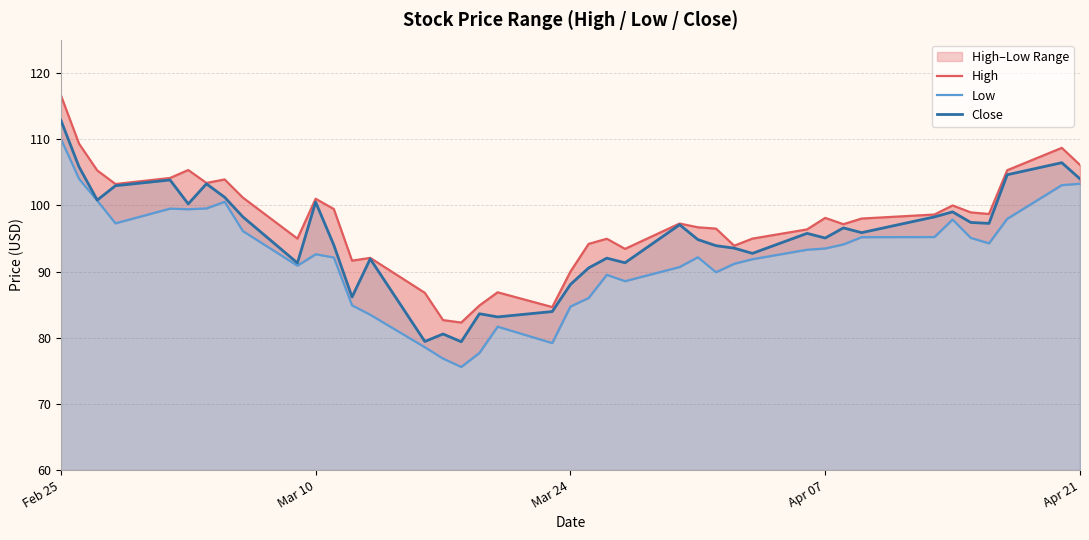

Is it true that Close equals 104.0 at Apr 21?

True